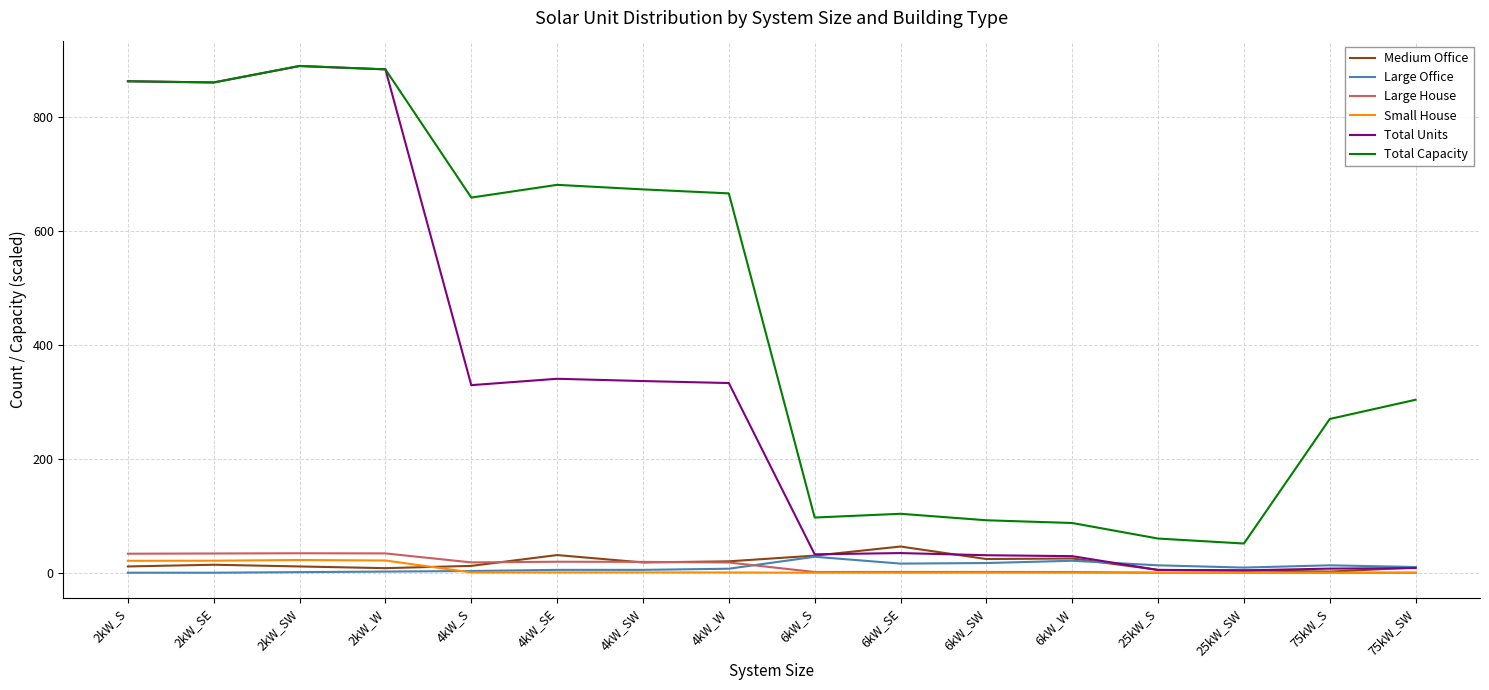

True or false: Medium Office and Large House intersect in this chart.

True